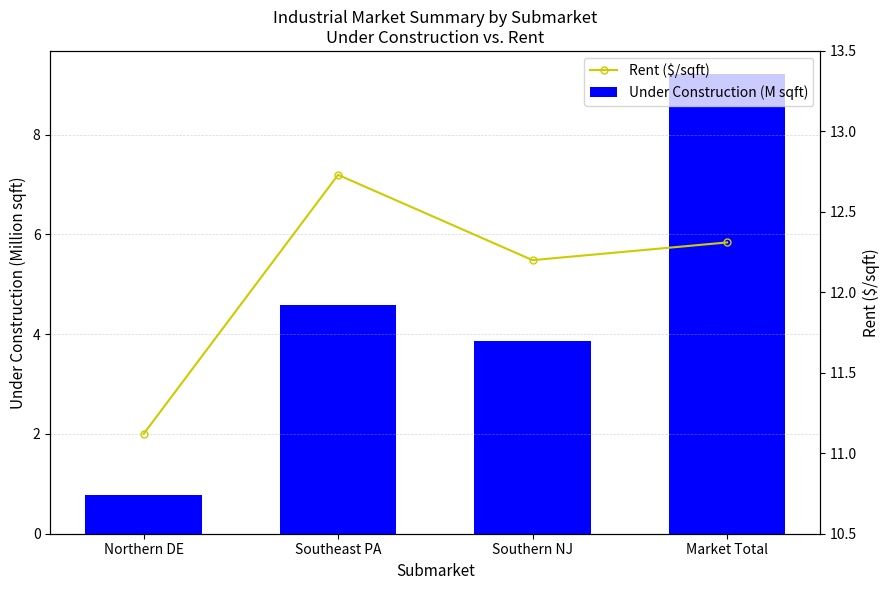

What is the minimum value for Rent ($/sqft)?

11.1